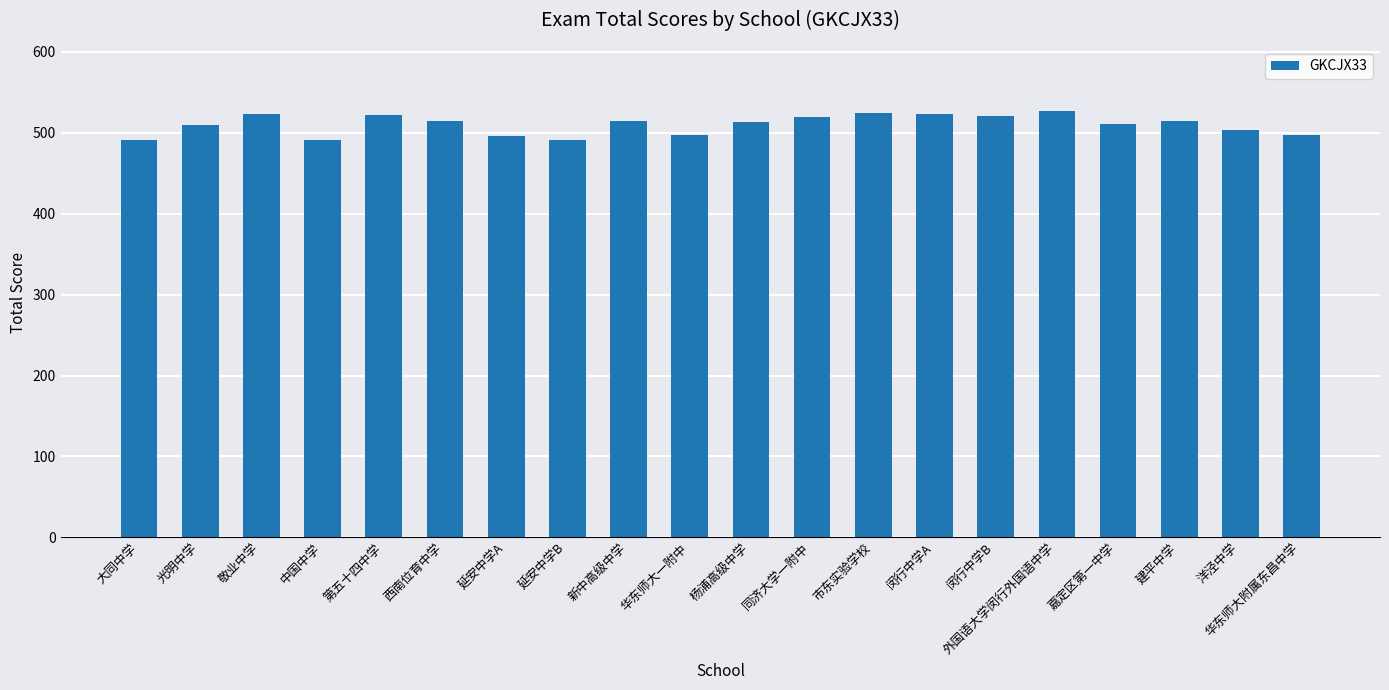

What is the smallest value displayed?

491